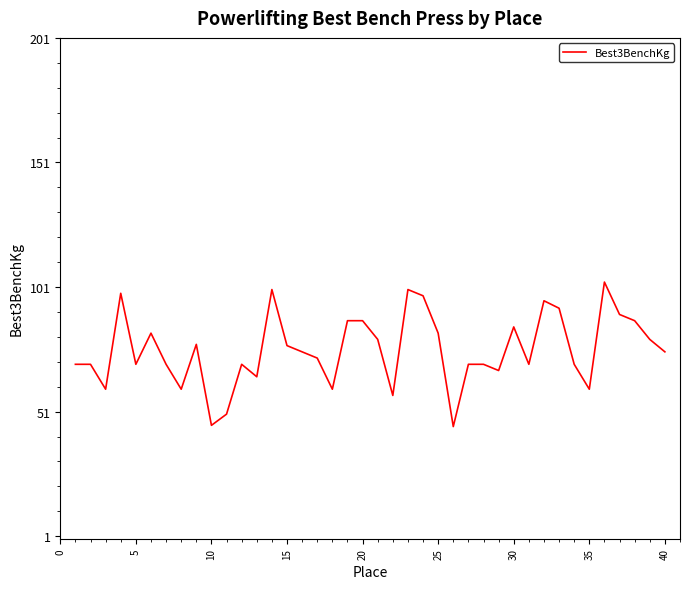

What is the sum of all values?

3028.0